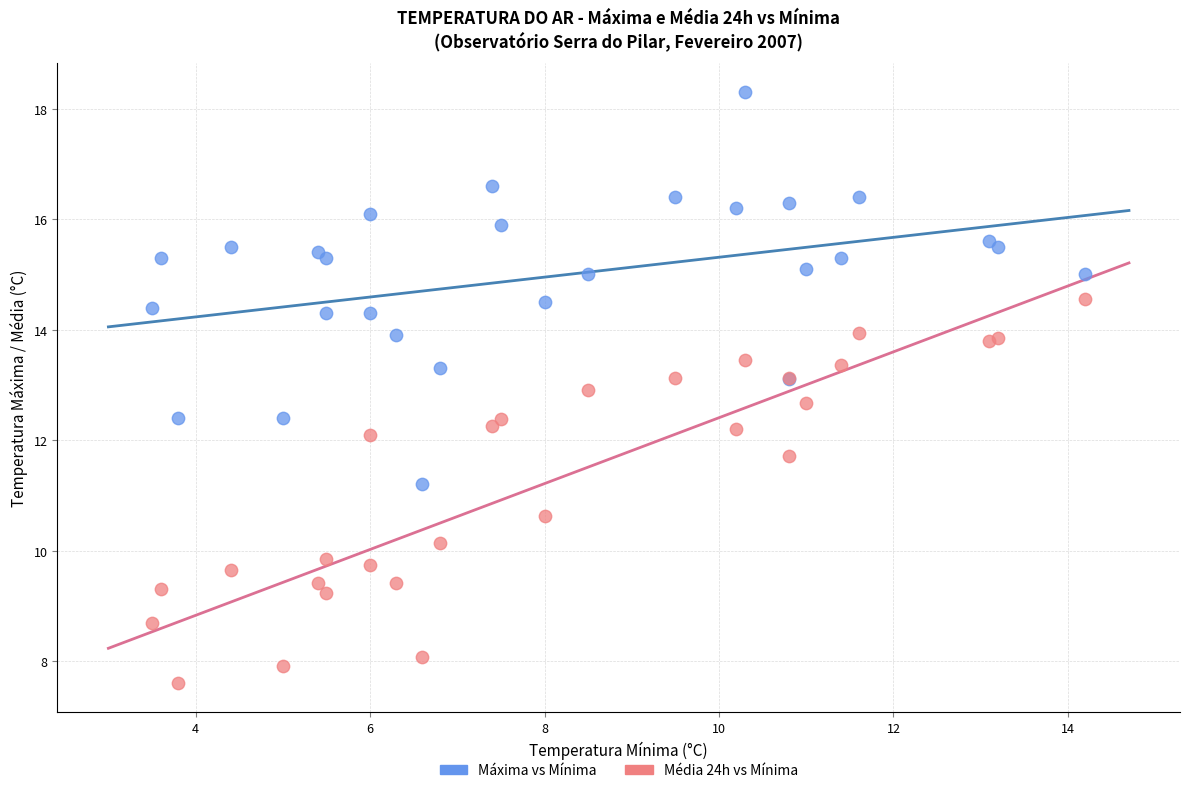

Which series contains the highest Y value?

Máxima vs Mínima